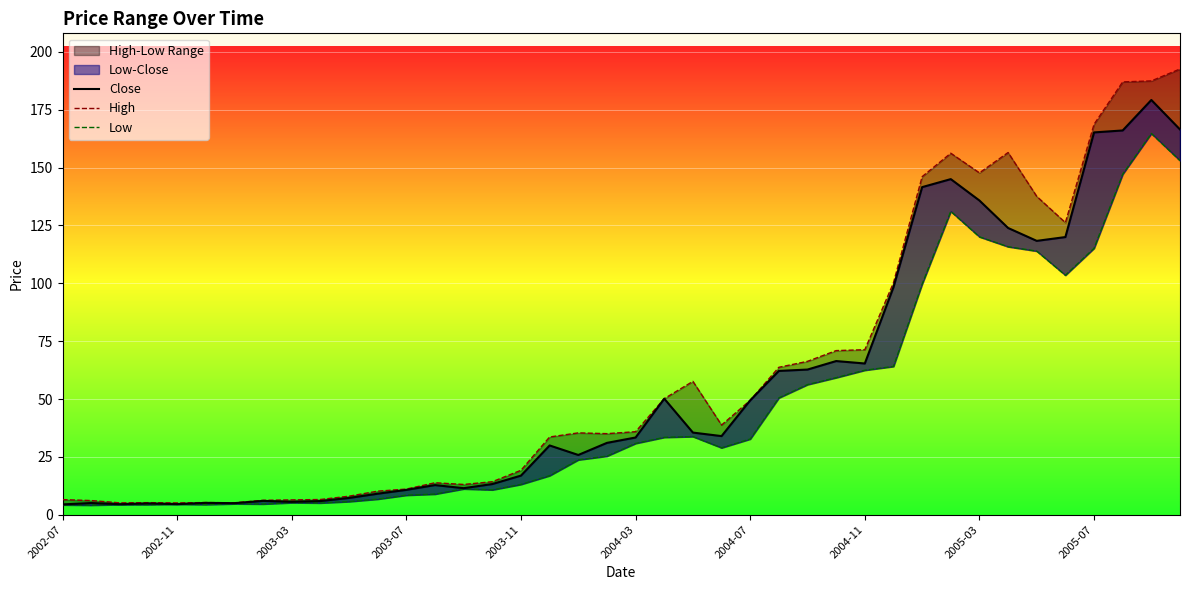

Which series has the widest spread of values?

High